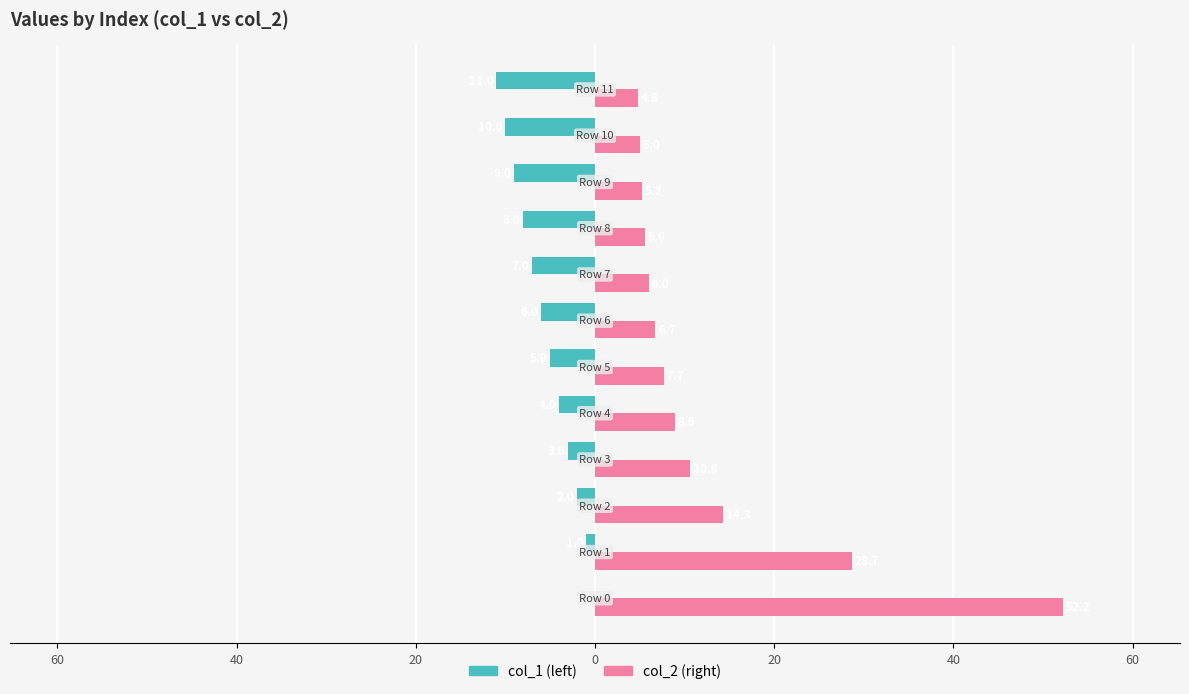

Reading right to left, extract all data points from this chart.

col_1: -11.0	-10.0	-9.0	-8.0	-7.0	-6.0	-5.0	-4.0	-3.0	-2.0	-1.0	0.0
col_2: 4.8	5.0	5.2	5.6	6.0	6.7	7.7	8.9	10.6	14.3	28.7	52.2